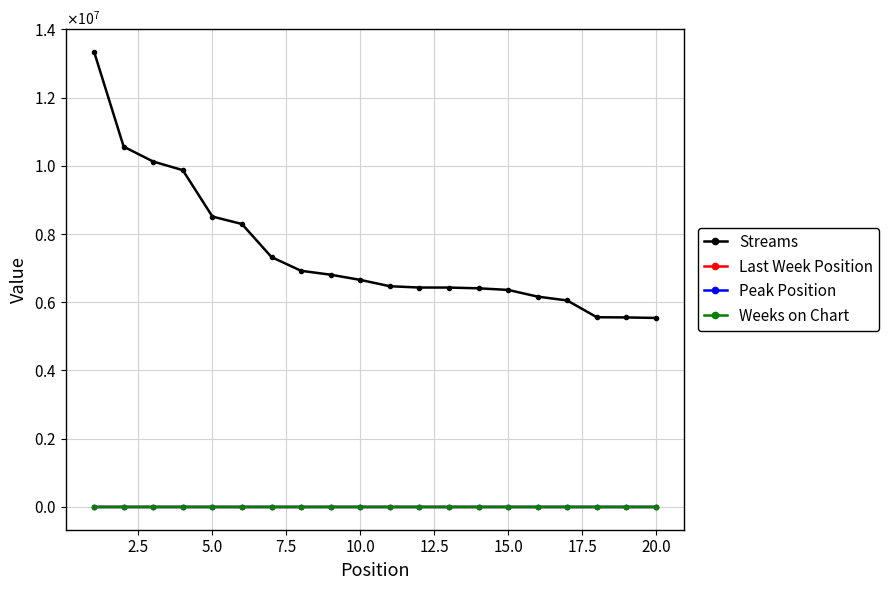

What are all the series names shown in the legend?

Streams, Last Week Position, Peak Position, Weeks on Chart